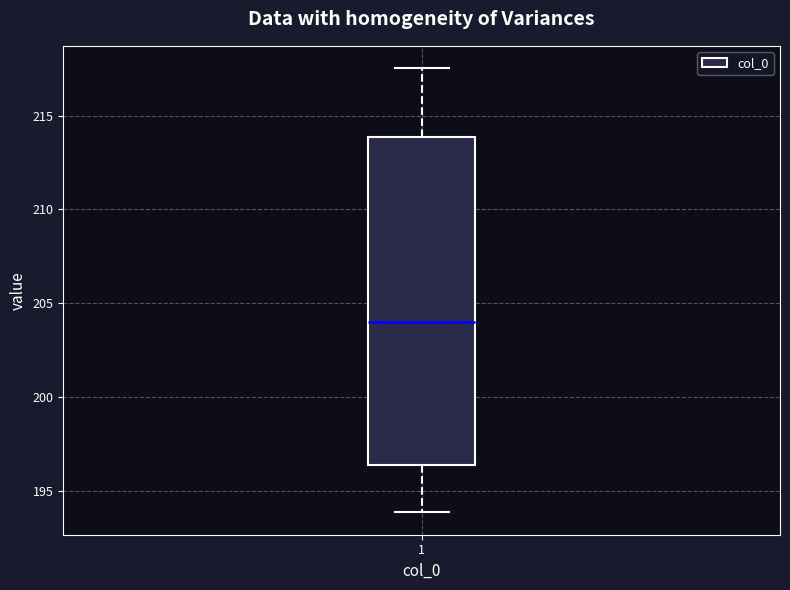

Read this box plot against the y-axis: the position of the median line, the range covered by the box, and the ends of both whiskers. The values are not printed on the chart, so give them approximately, as read against the axis.

median 204.0, box 196.5 to 214.0, whiskers 194.0 to 217.5